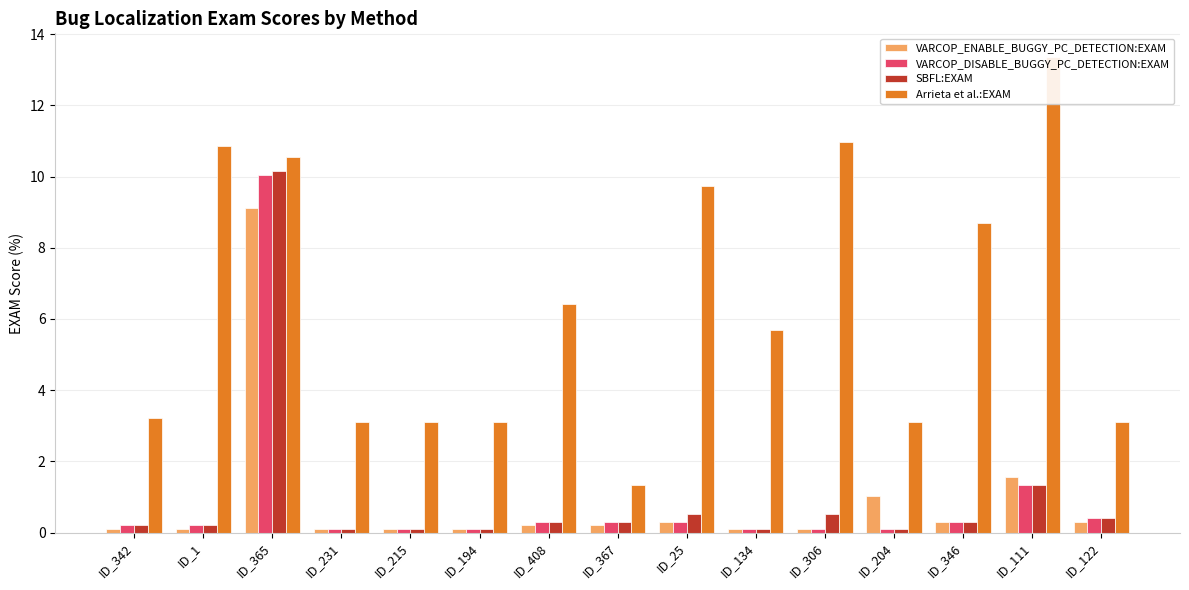

At how many categories does at least one series exceed 10?

4